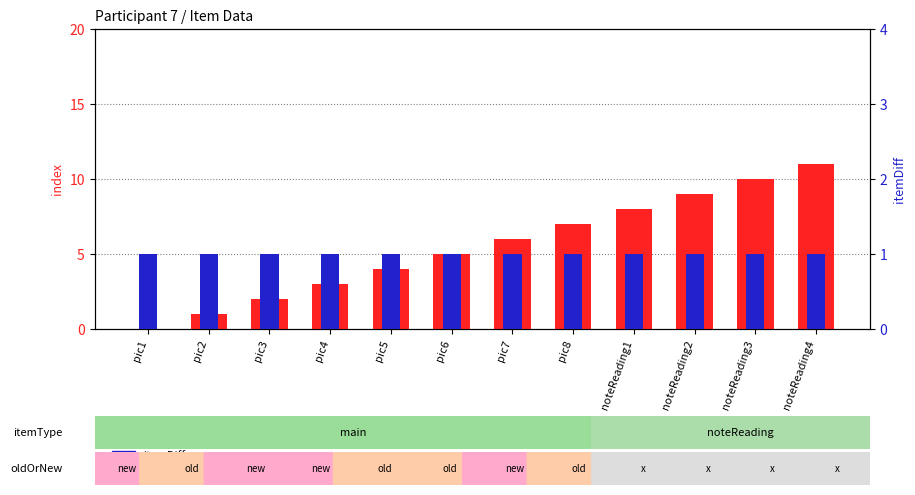

Between pic1 and noteReading4, which series saw the biggest shift?

index